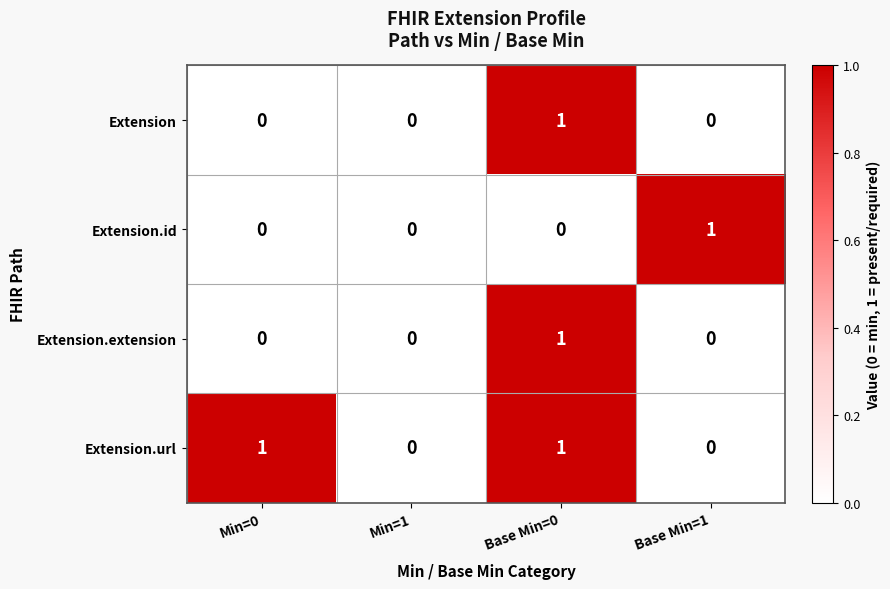

Reading left to right, list all the values displayed in this chart.

Extension: Min=0=0	Min=1=0	Base Min=0=1	Base Min=1=0
Extension.id: Min=0=0	Min=1=0	Base Min=0=0	Base Min=1=1
Extension.extension: Min=0=0	Min=1=0	Base Min=0=1	Base Min=1=0
Extension.url: Min=0=1	Min=1=0	Base Min=0=1	Base Min=1=0